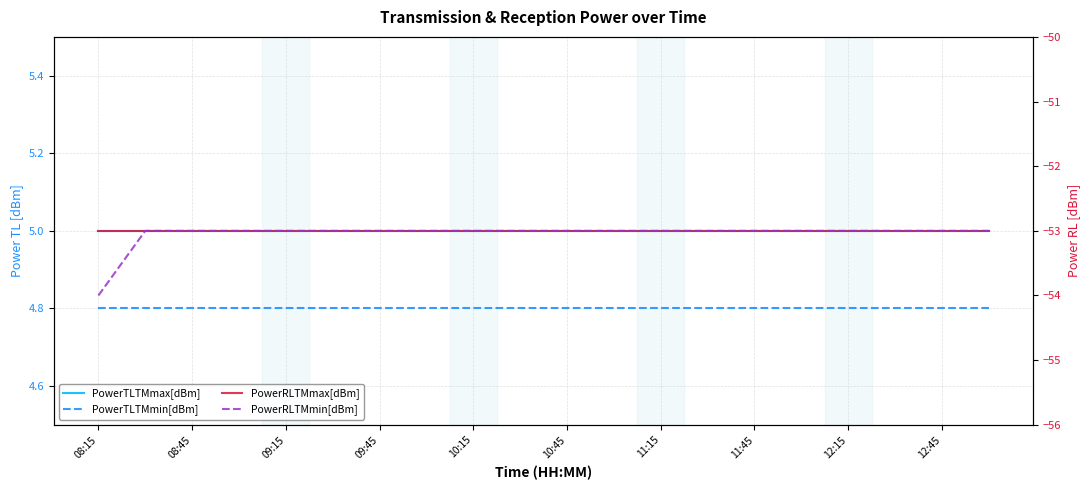

What is the average value of the PowerTLTMmax[dBm] series?

5.0